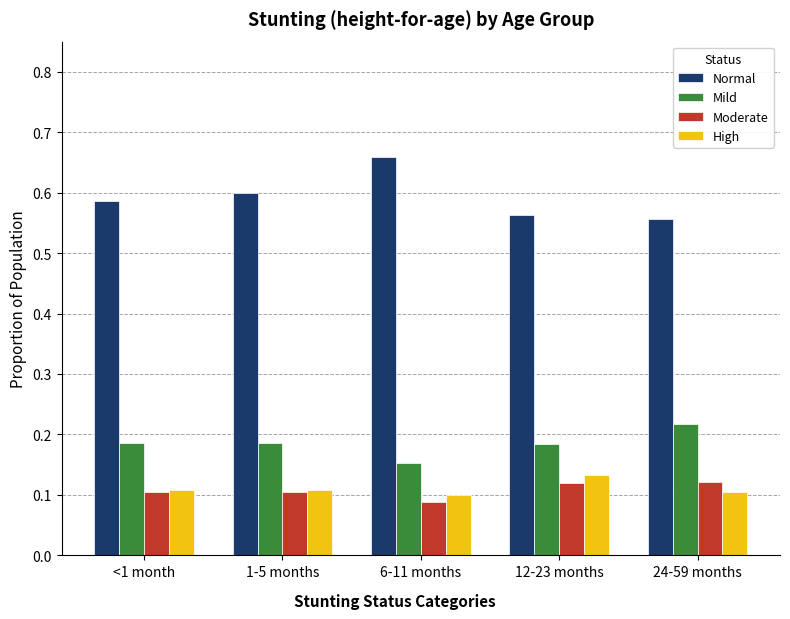

At which category does the chart reach its peak across all series?

6-11 months